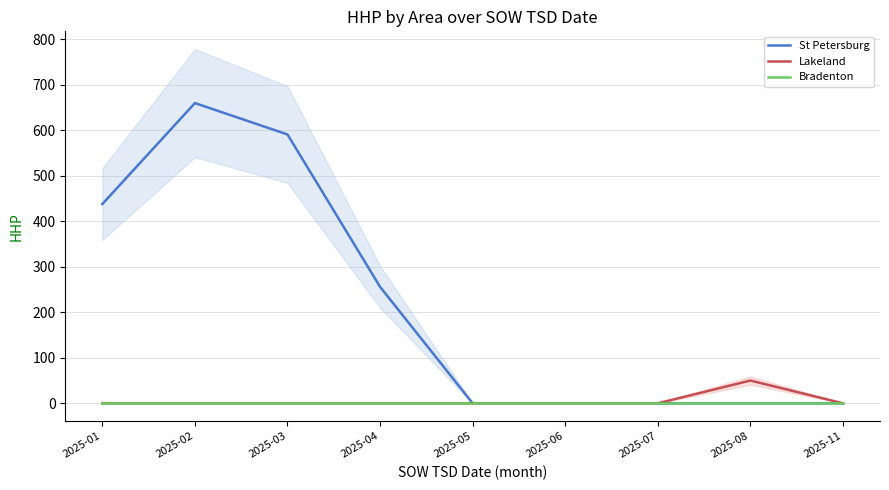

True or false: Bradenton and Lakeland intersect in this chart.

False